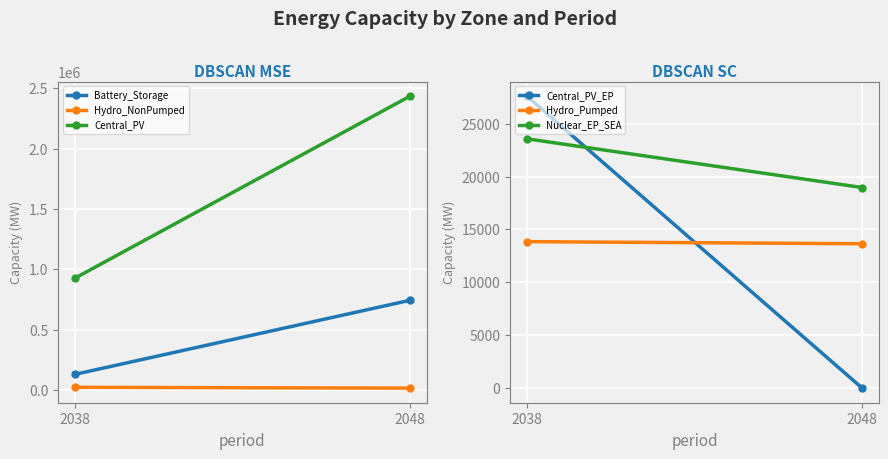

The value of Battery_Storage at 2038 is 129974.7. True or false?

True